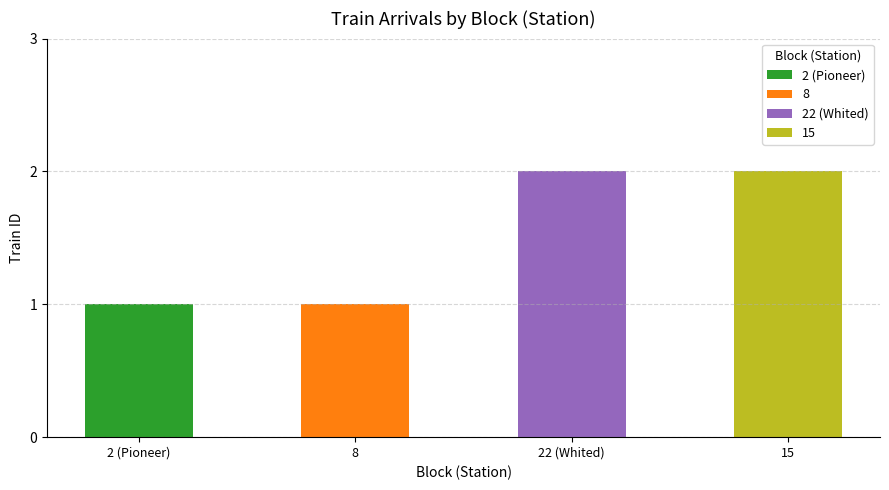

True or false: the data shows 2 at 15.

True